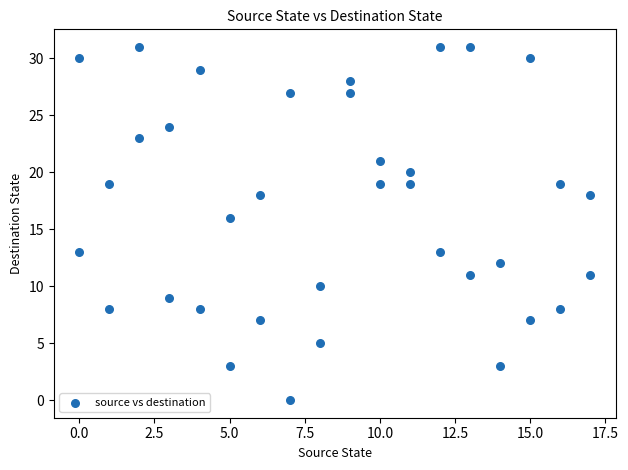

What is the range of Y values (max minus min)?

31